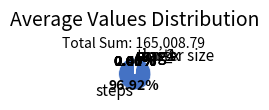

Is the sum of times and cluster size greater than half?

No